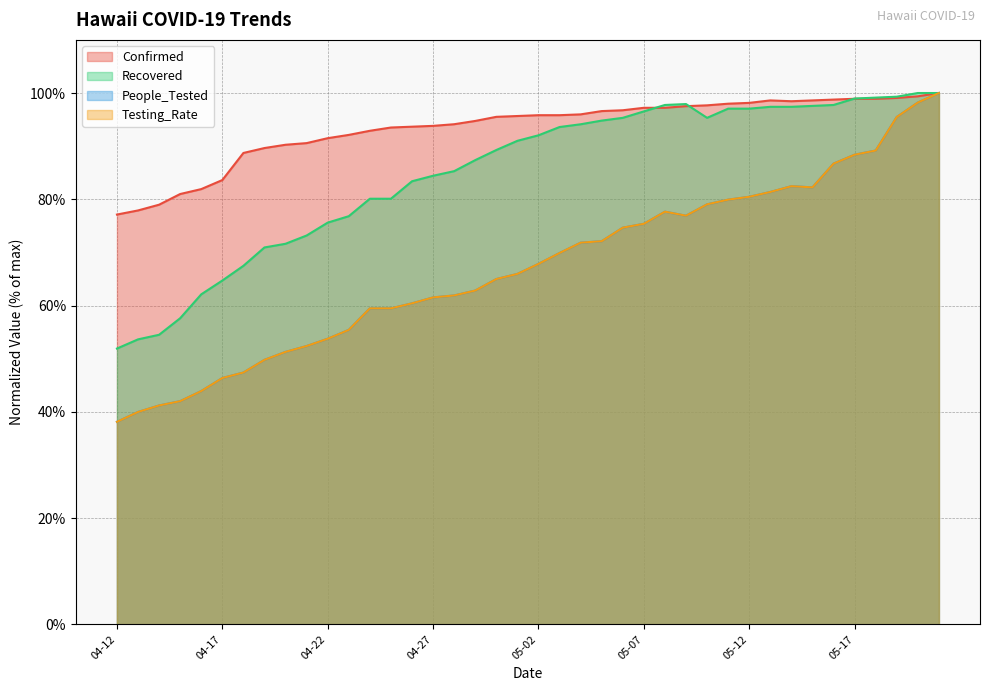

Is it true that Testing_Rate equals 40.0 at 04-13?

True